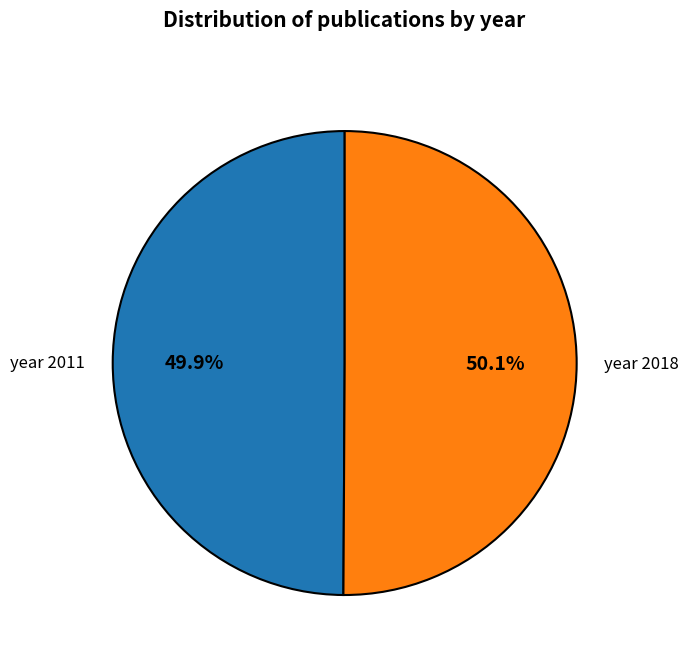

What is the ratio of the value at year 2018 to the value at year 2011?

1.0